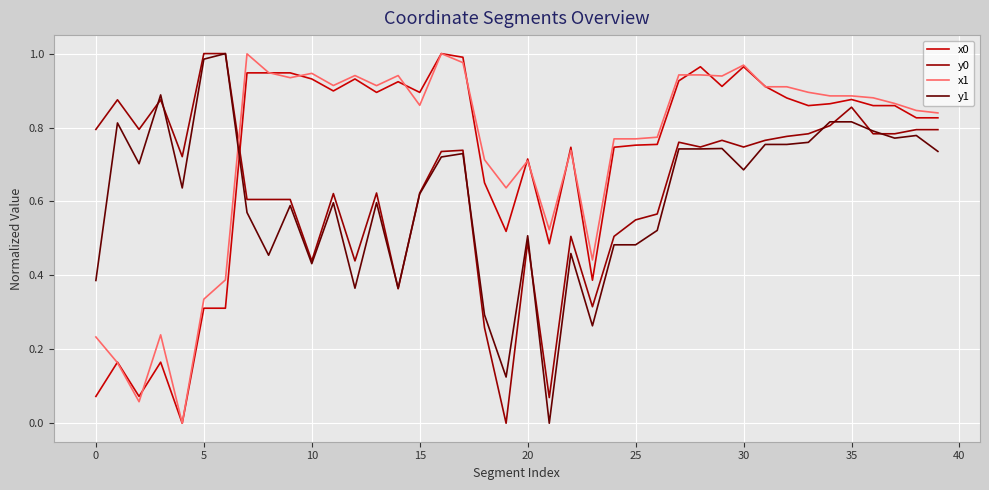

Which series ends up on top after the final intersection of y1 and x0?

x0